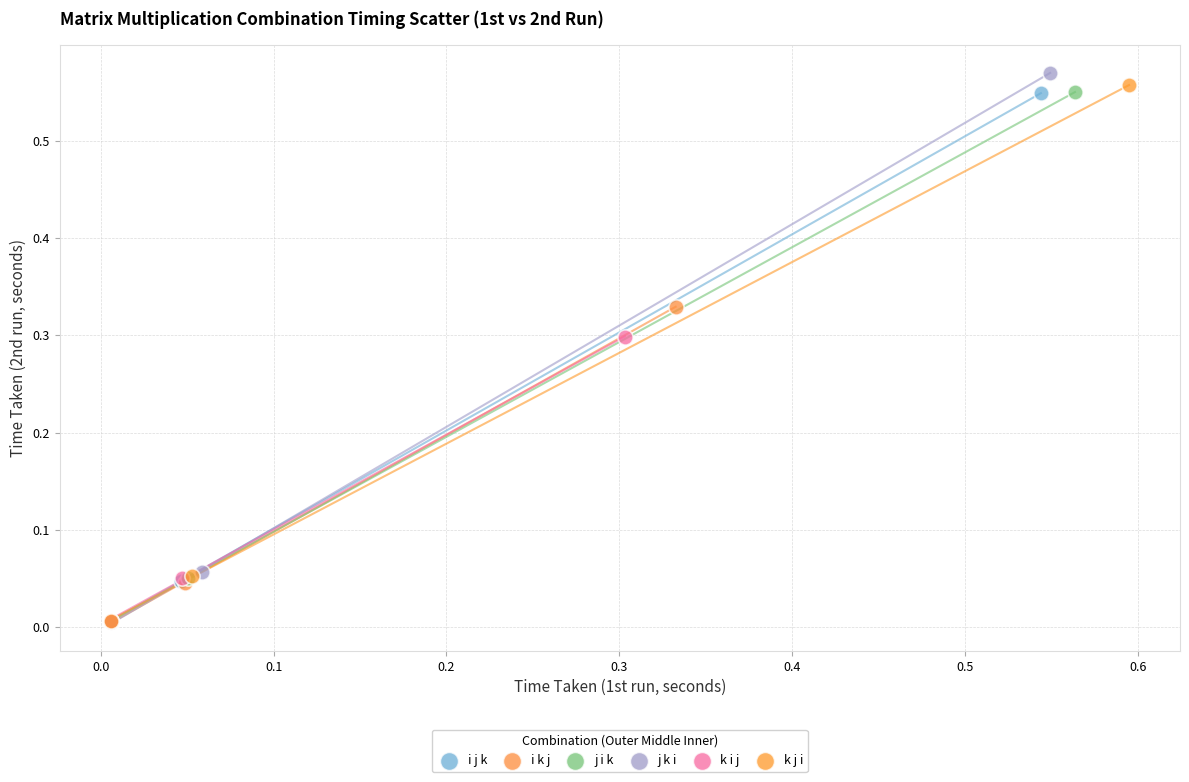

Which series has the widest spread of Y values?

j k i